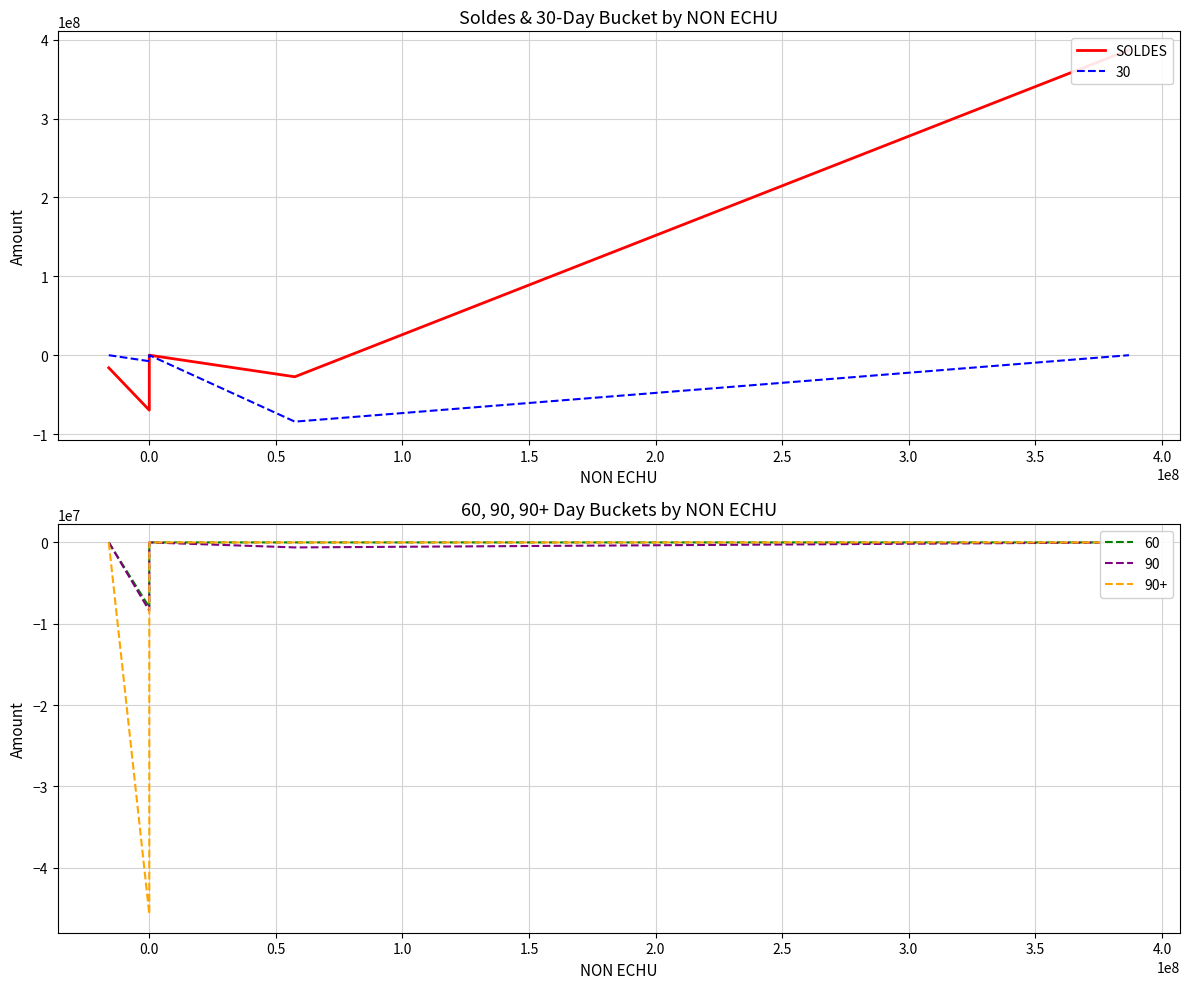

Where does the data first go above -16000000?

0.5